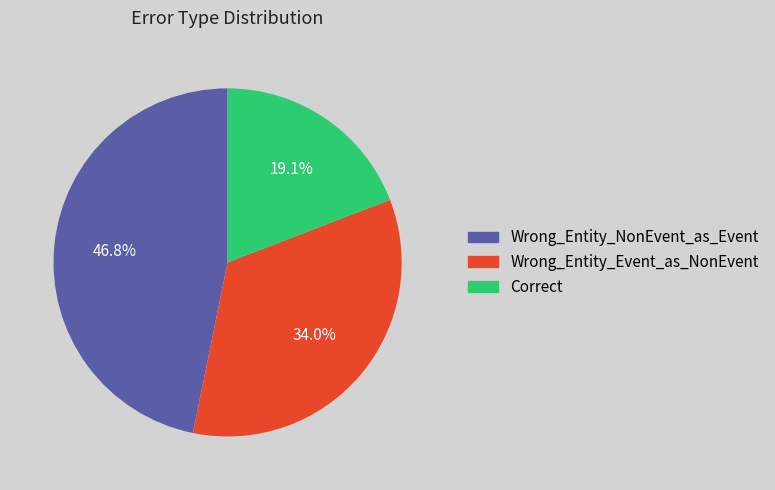

Count the number of slices in the pie.

3